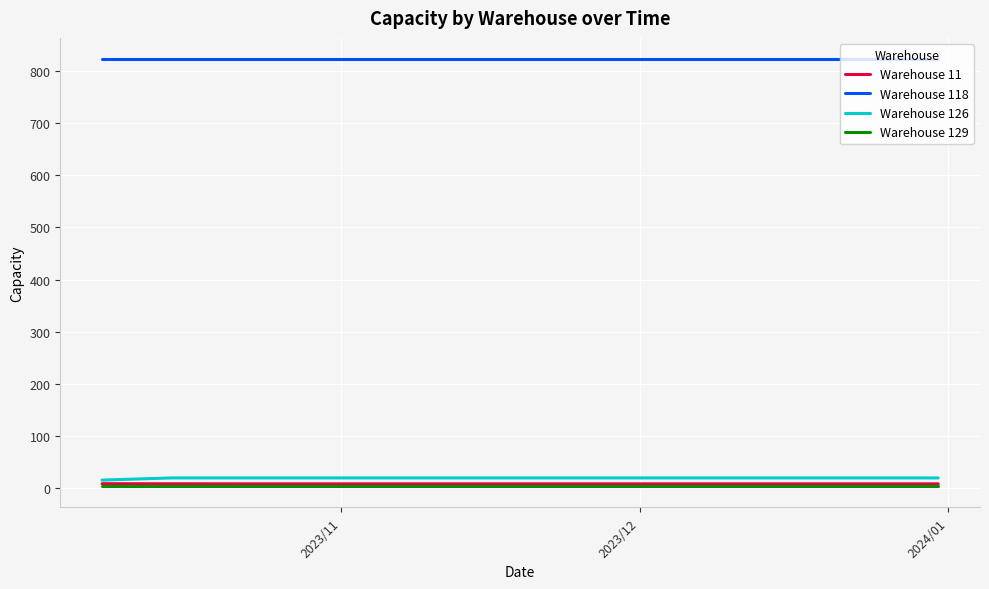

Which series has the largest total across all categories?

Warehouse 118